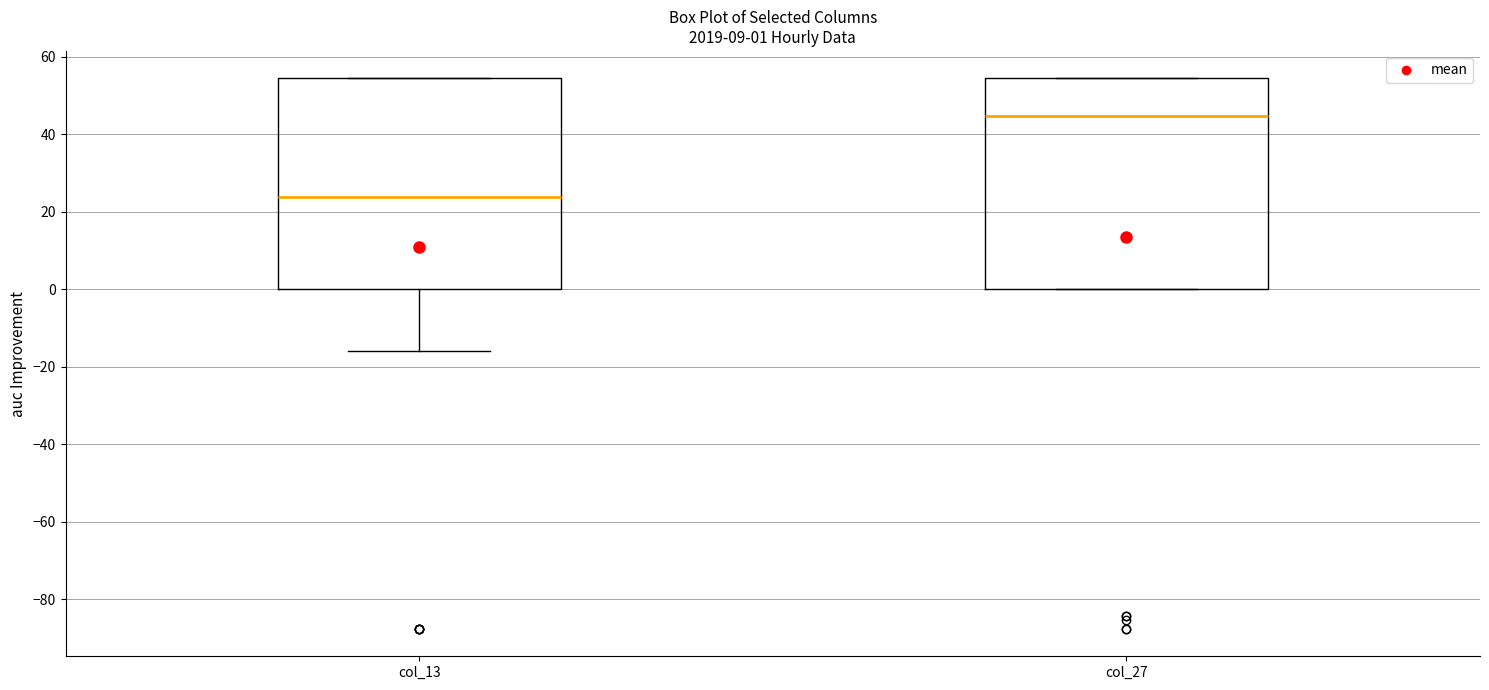

Which box's median line is the highest?

col_27